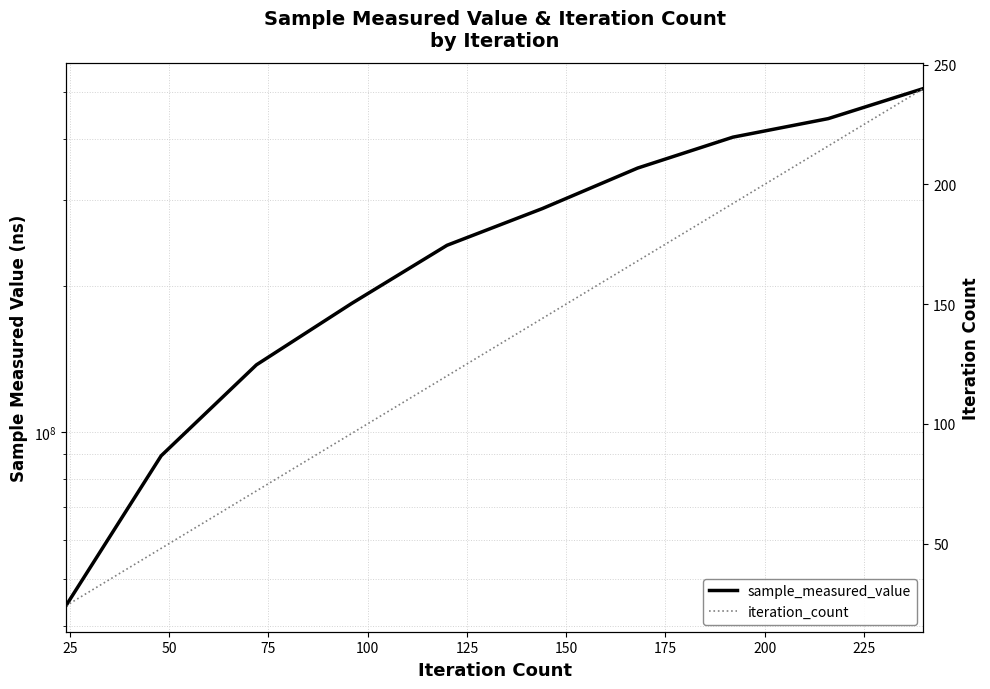

What is the spread (max minus min) of values at 100?

241995224